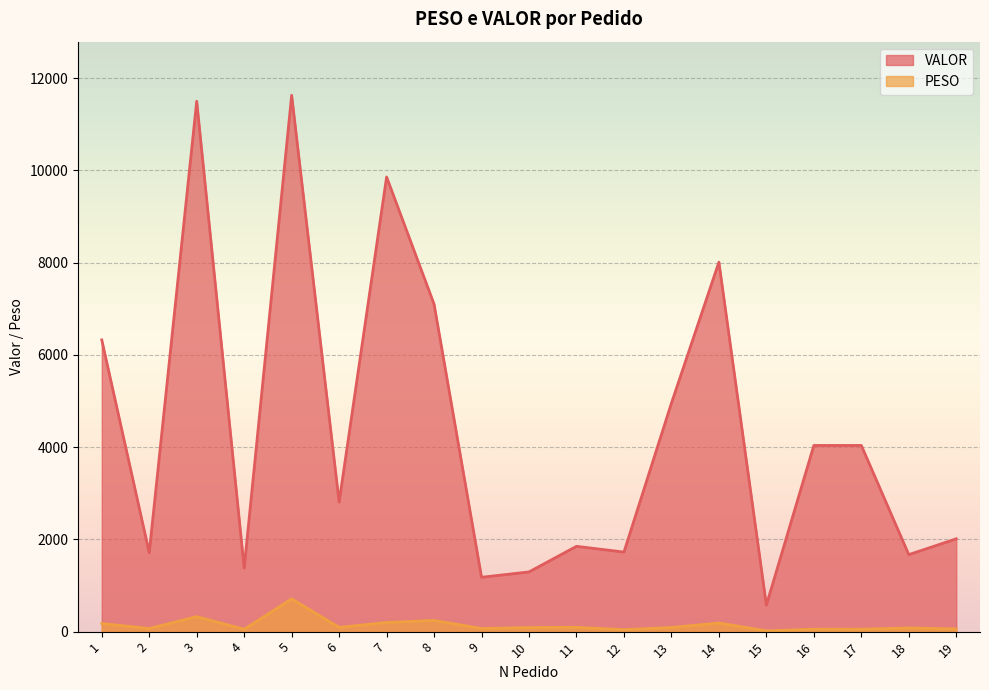

True or false: PESO and VALOR cross at least once.

False